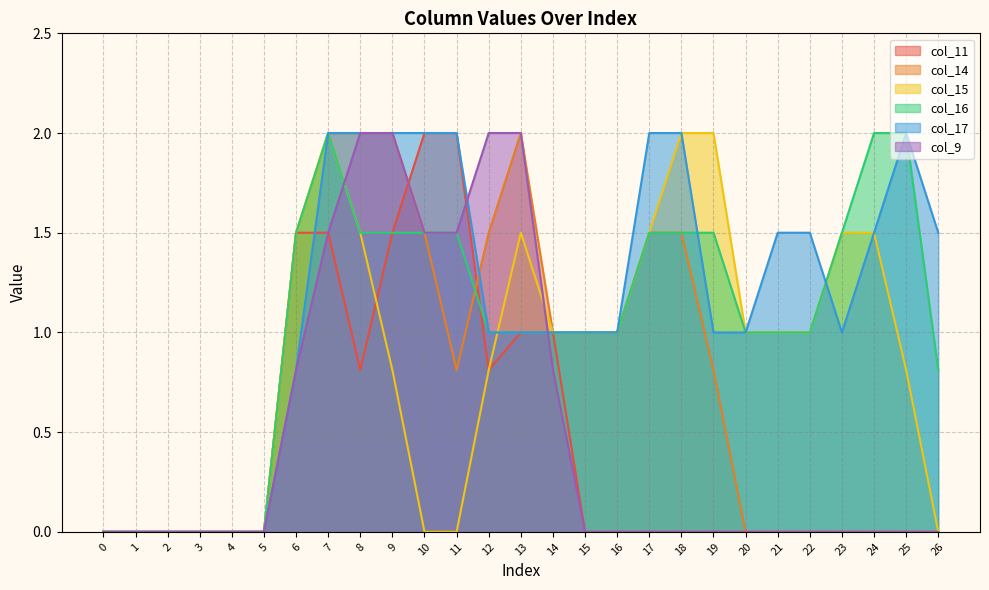

What is the difference between the second highest and minimum values in the col_11 series?

2.0